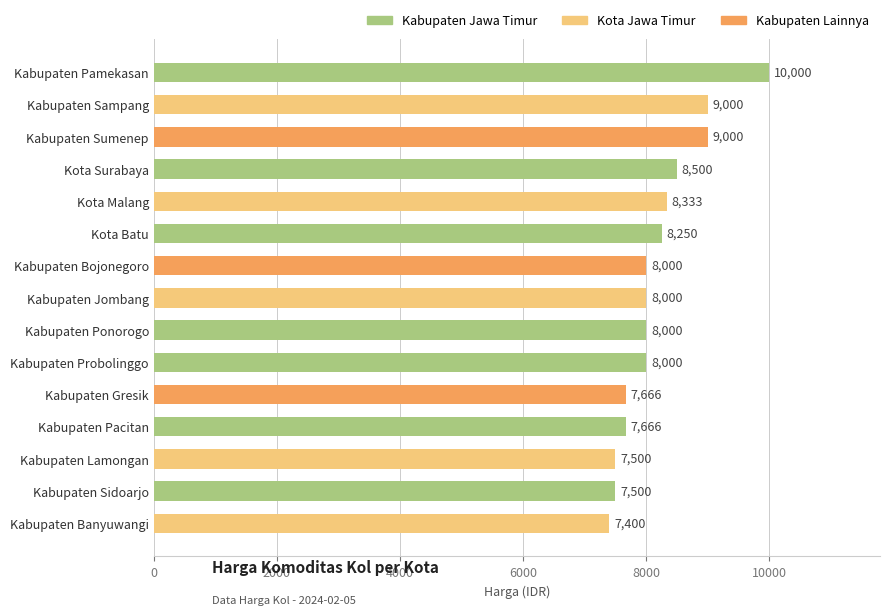

What is the minimum value shown in the chart?

7400